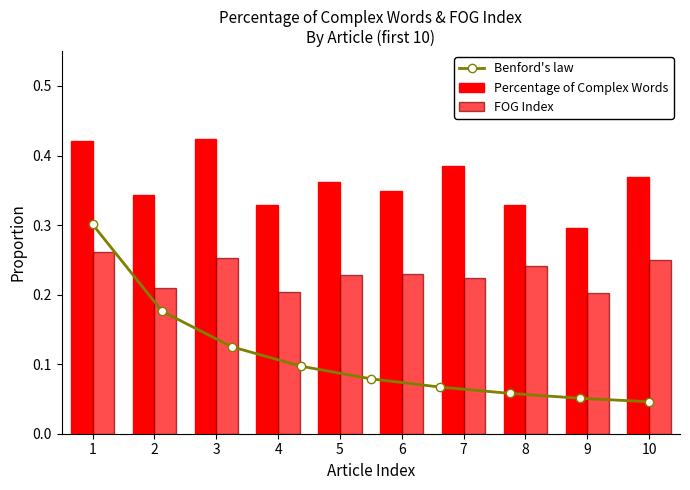

Which label corresponds to the largest value in the chart?

3